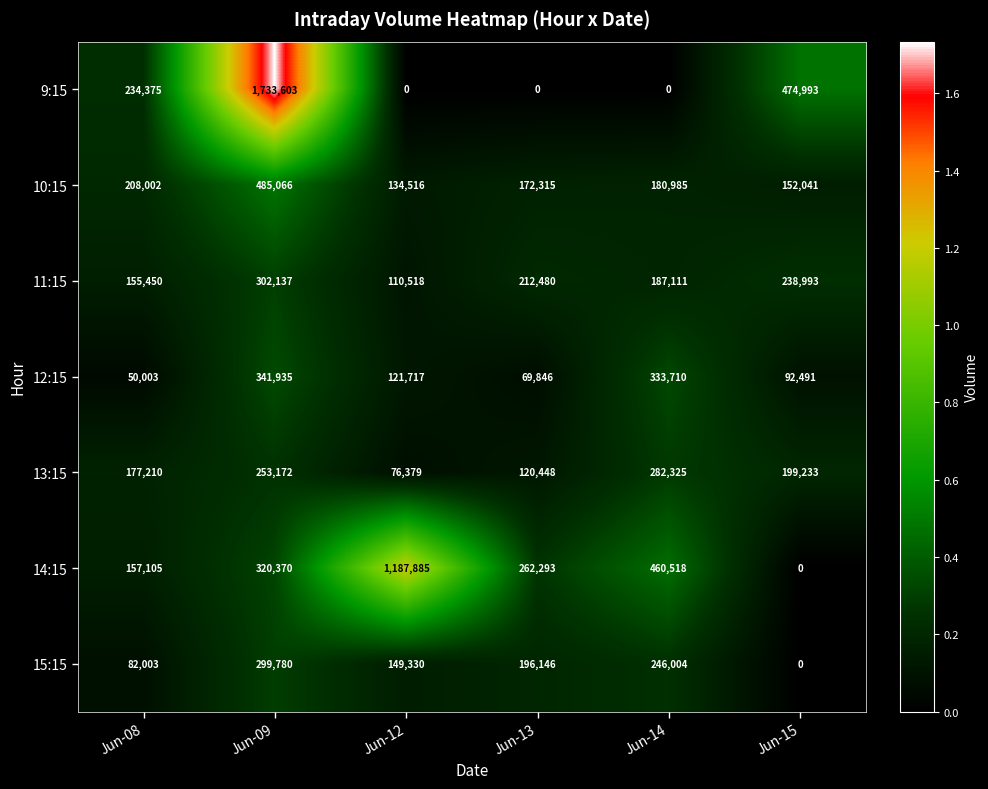

At which category is the sum across all series the highest?

Jun-09